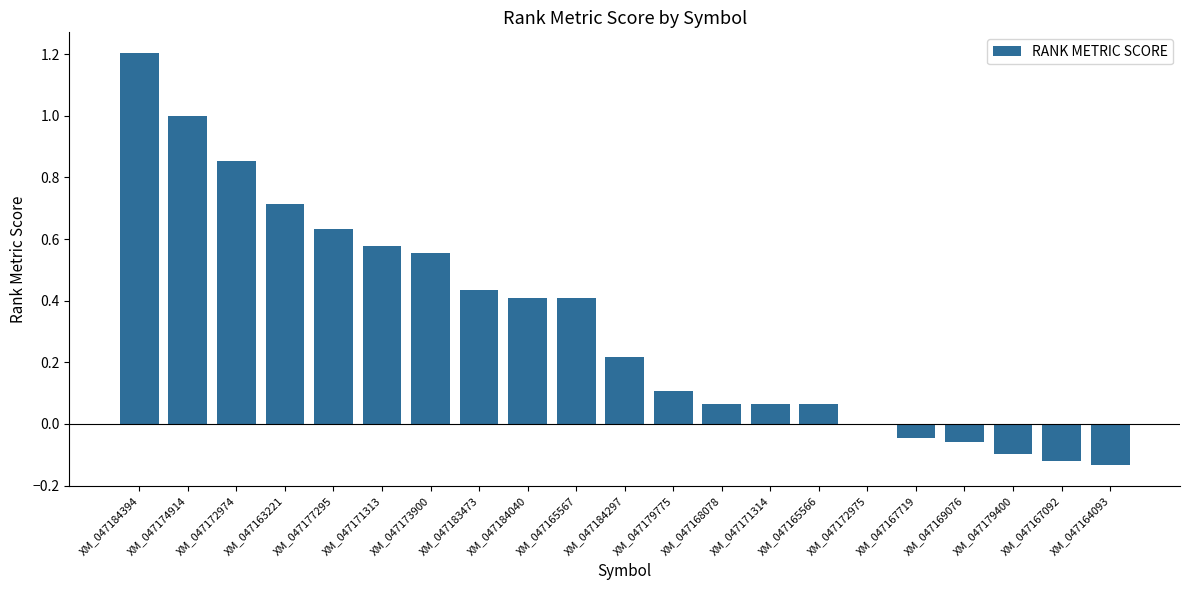

At which category does the chart reach its peak across all series?

XM_047184394